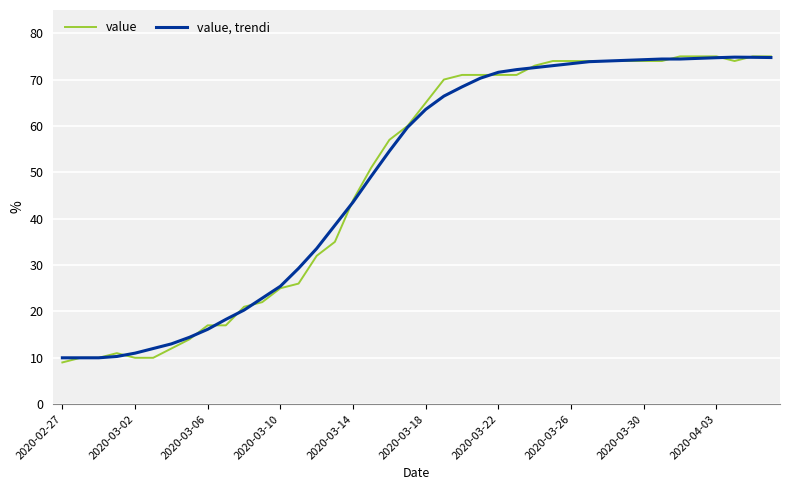

What is the lowest value of the value, trendi series?

10.0